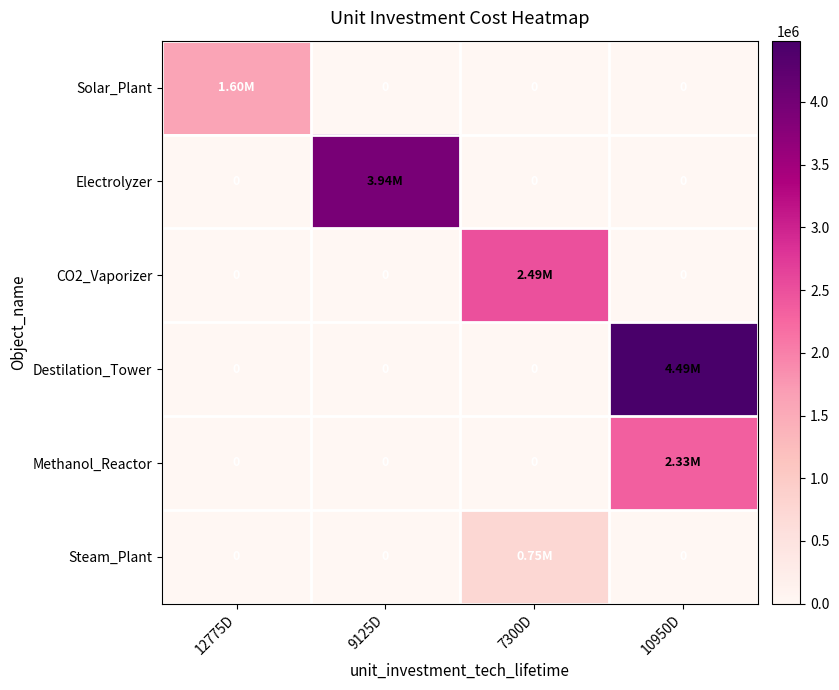

Is it true that CO2_Vaporizer equals 3674410.8 at 7300D?

False